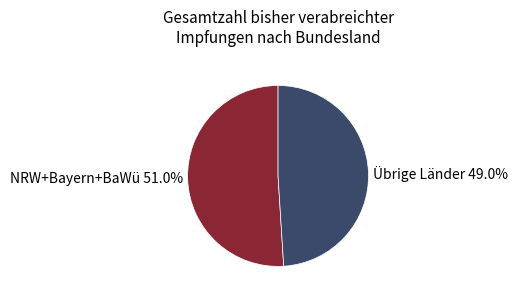

What is the smallest slice in the pie chart?

Übrige Länder 49.0%